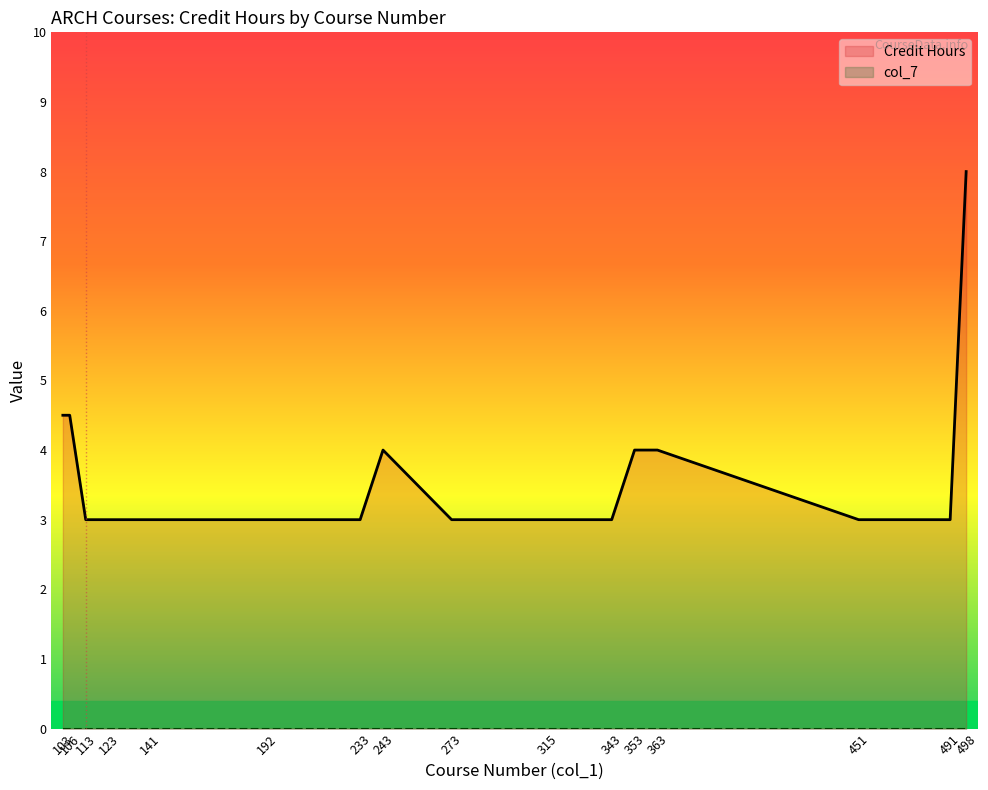

What is the total value across all series at 123?

3.0